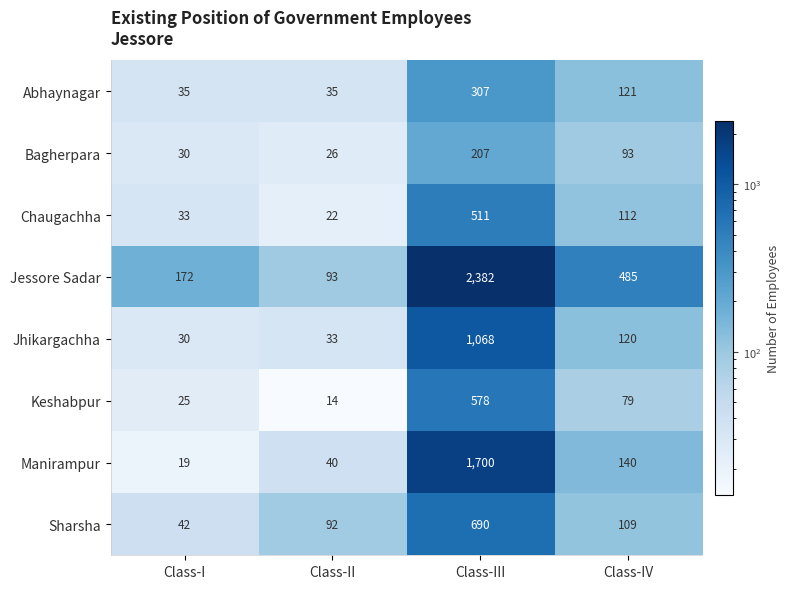

Which label corresponds to the smallest value in the chart?

Class-II